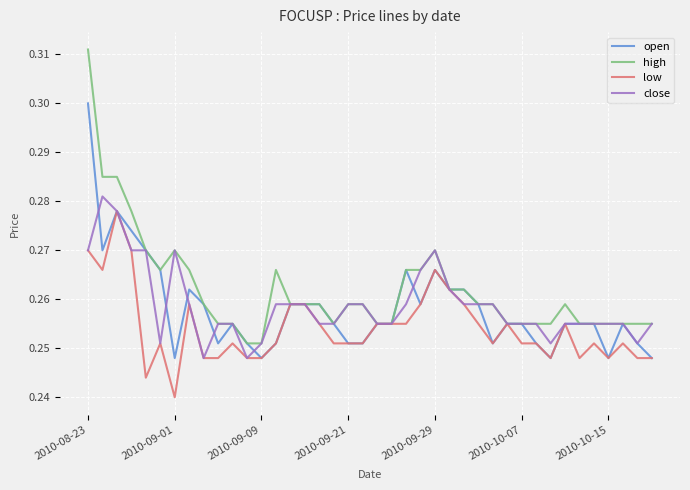

At how many categories does at least one series exceed 0?

40